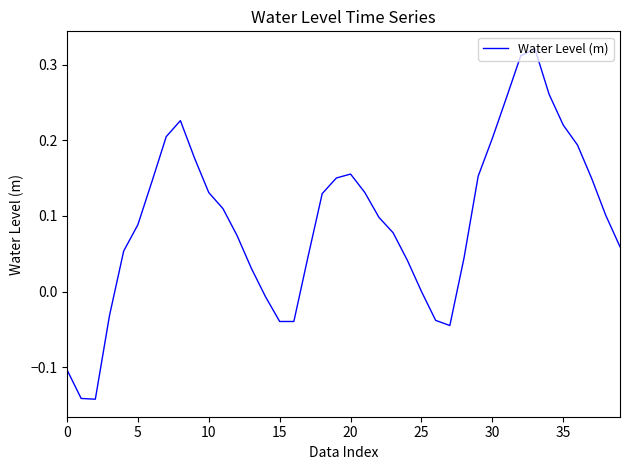

What is the difference between the maximum and minimum values?

0.5